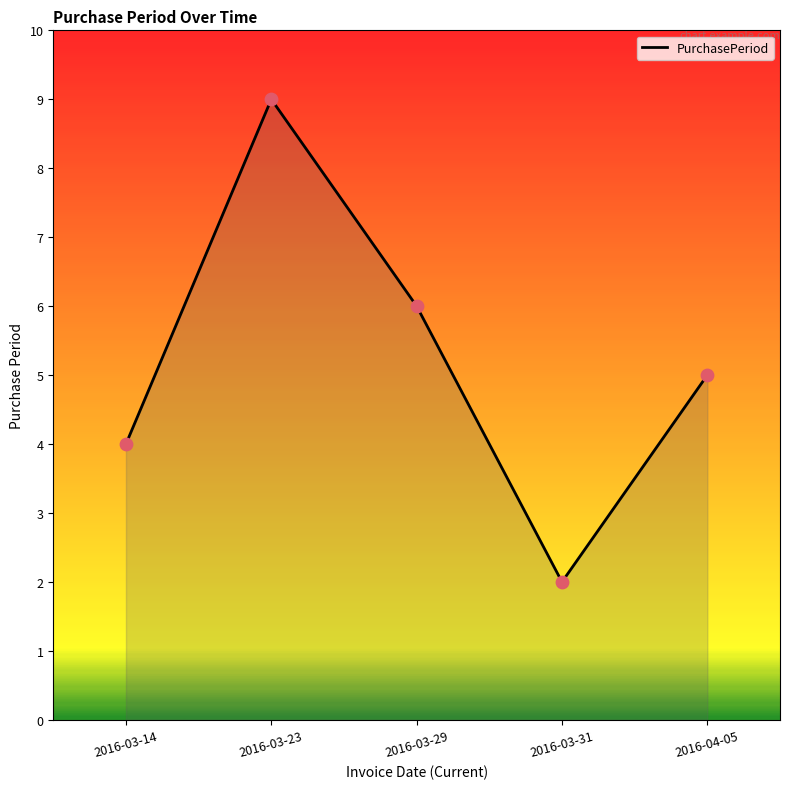

What is the ratio of the value at 2016-04-05 to the value at 2016-03-23?

0.6